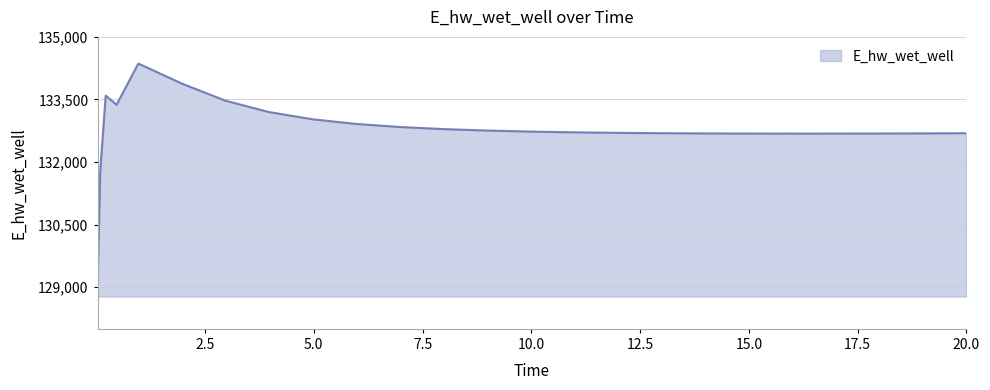

What is the difference between the maximum and minimum values?

5385.7